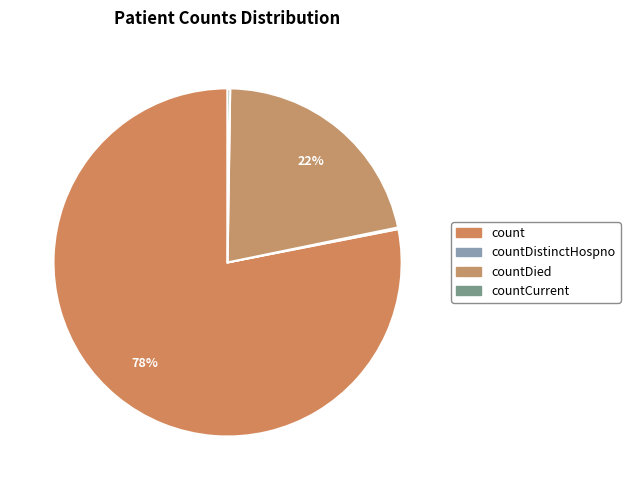

Which slice is the smallest?

countDistinctHospno